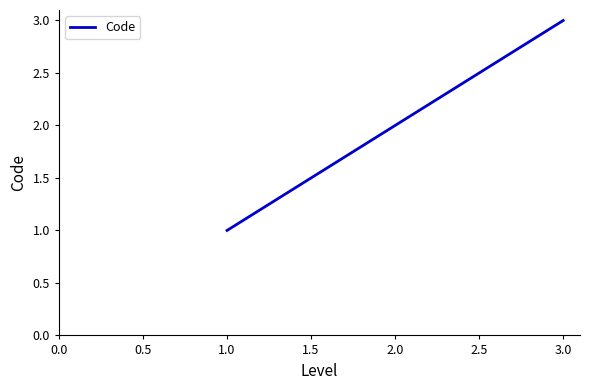

Rank the categories by value from lowest to highest.

1.0, 2.0, 3.0